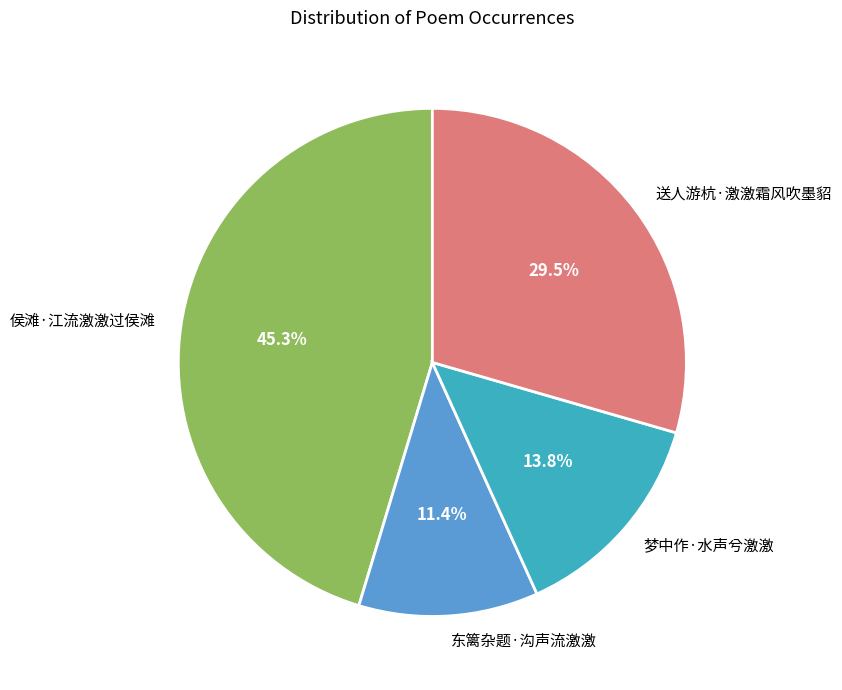

How many segments does this pie chart have?

4